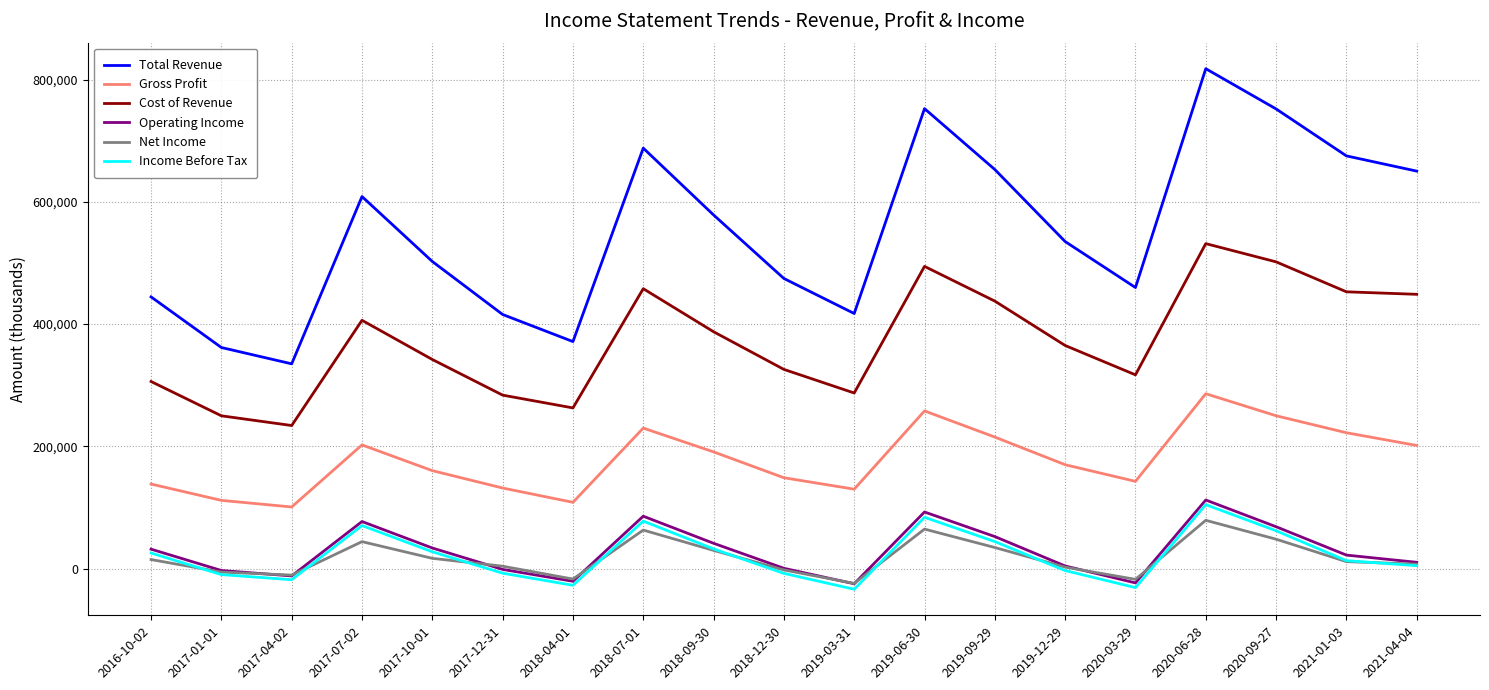

Read the Income Before Tax value at 2020-09-27.

62000